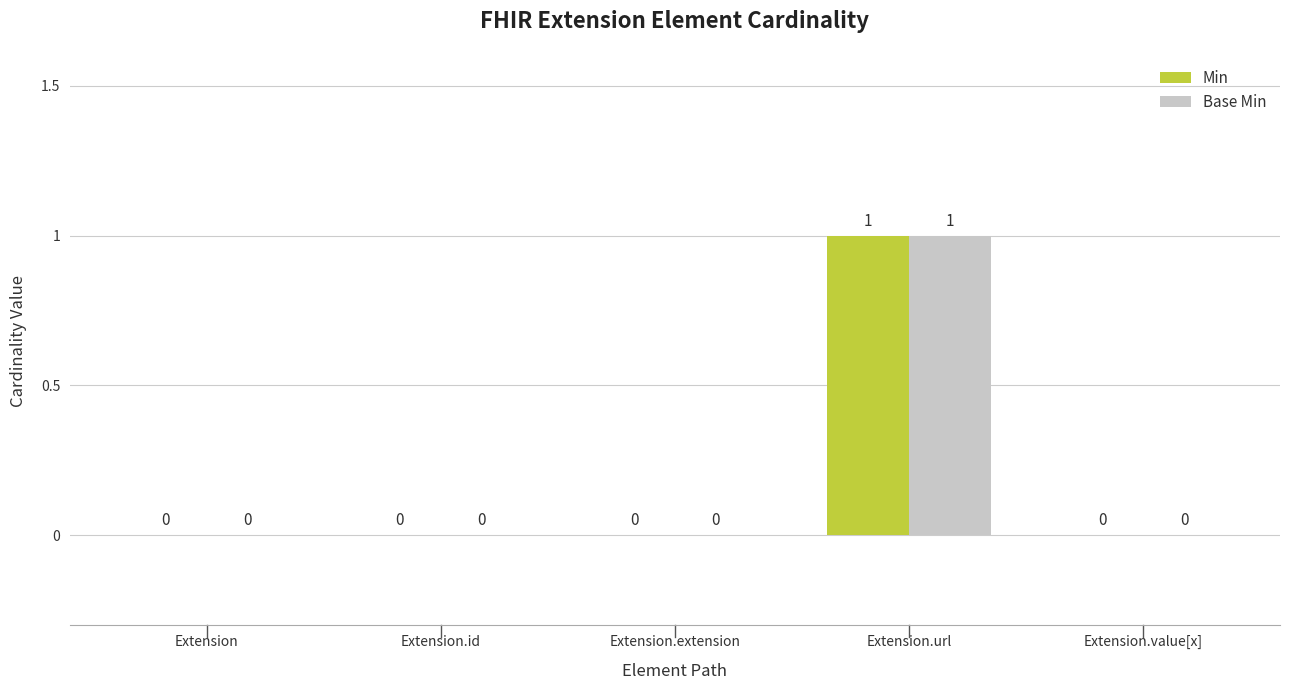

What is the approximate value of Min at Extension.url?

1